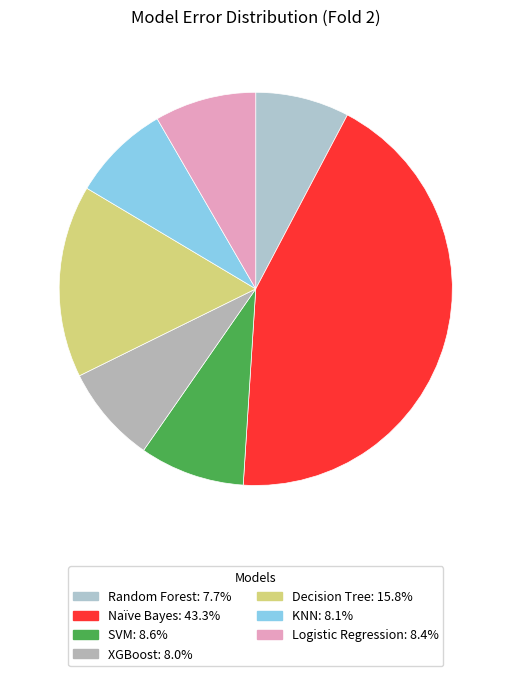

Does Logistic Regression represent more than half of the total?

No